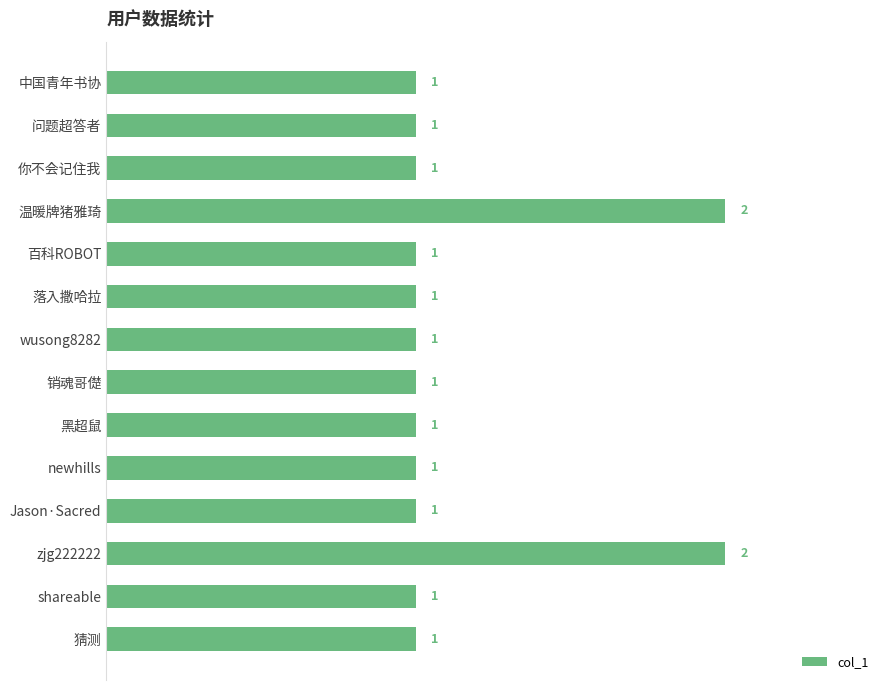

What is the label of the 7th bar from the bottom?

销魂哥儊